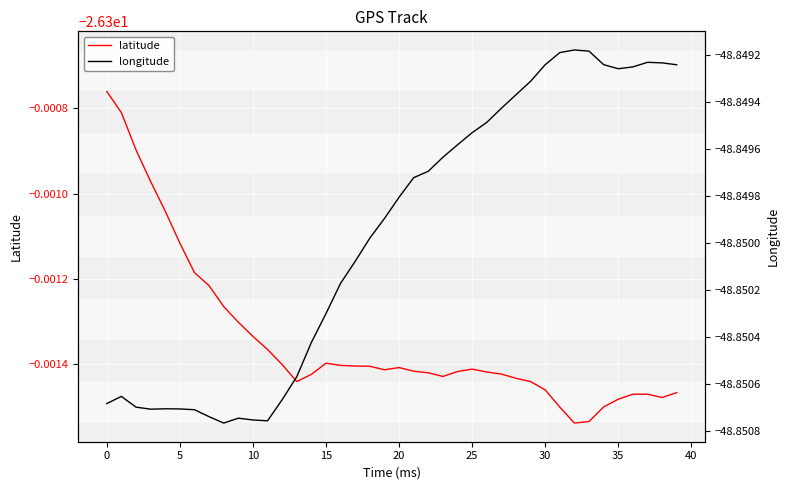

What is the value of the longitude point at the 25th from the left?

-48.8